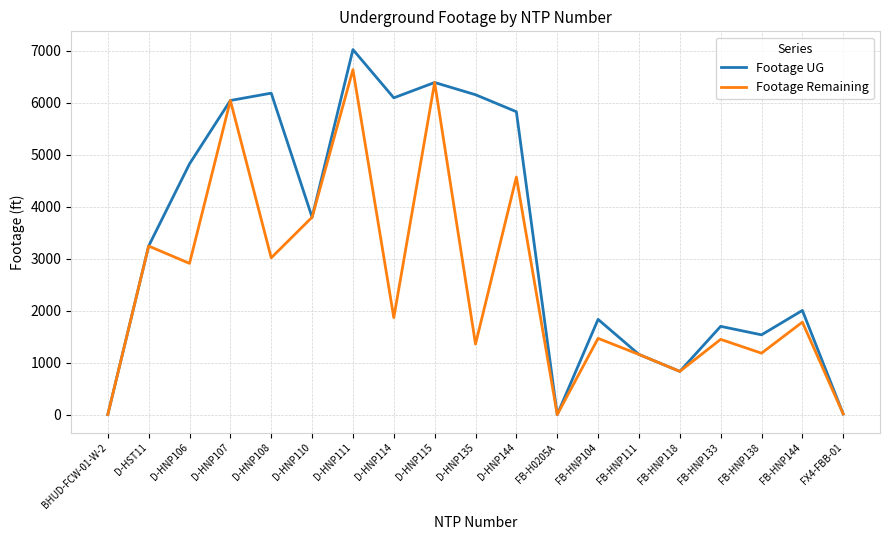

How many lines are shown in the chart?

2